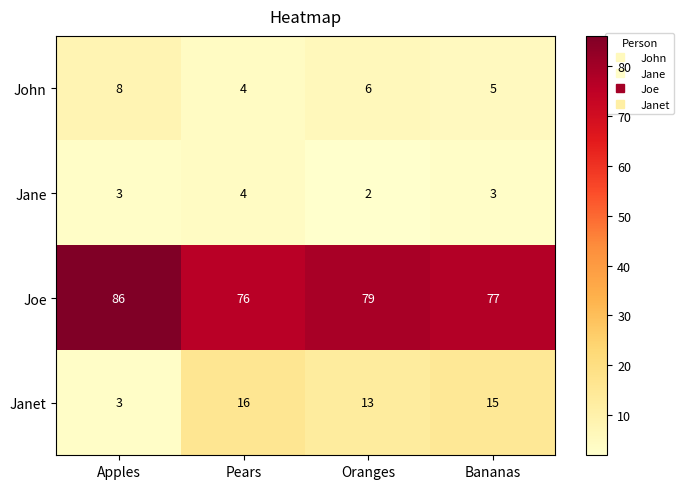

Which series has the widest spread of values?

Janet